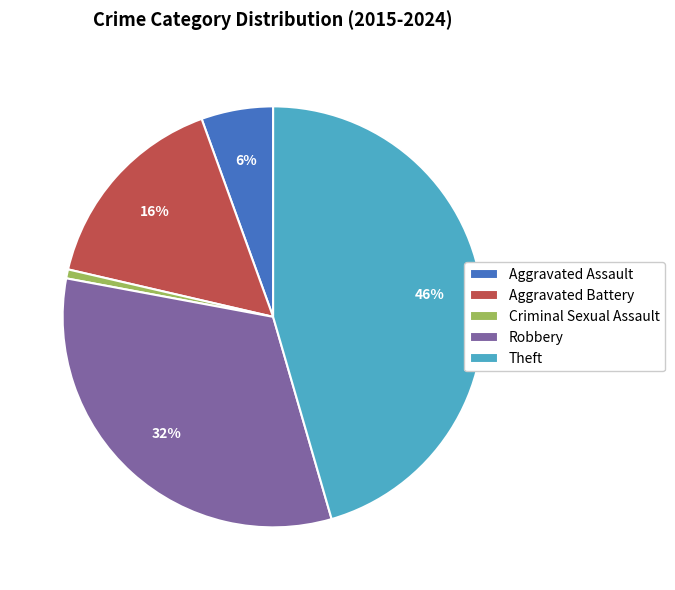

The Robbery slice represents 21% of the pie. True or false?

False